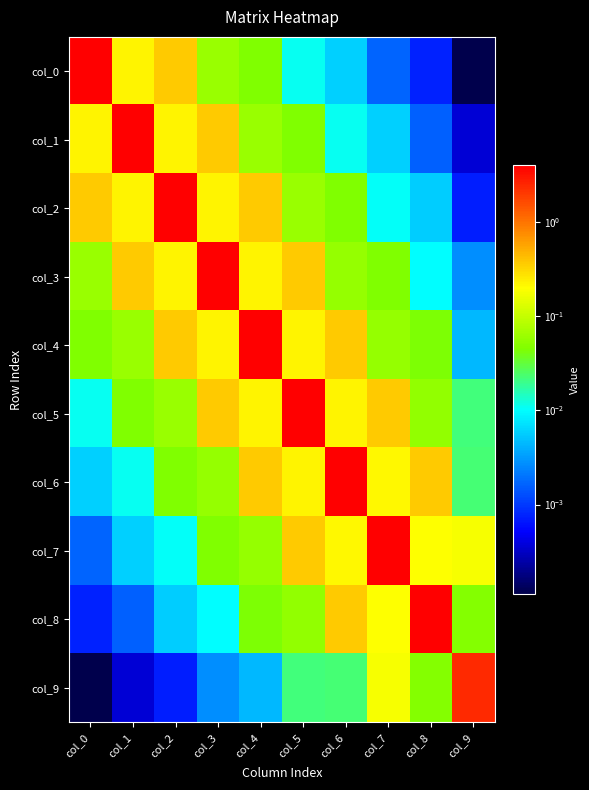

Rank the series at col_6 from lowest to highest value.

col_0, col_1, col_9, col_2, col_3, col_7, col_5, col_8, col_4, col_6